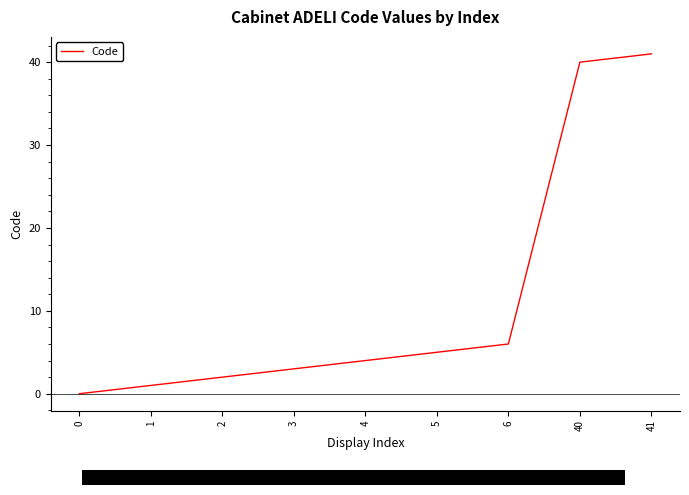

What is the change in value from 3 to 5?

+2